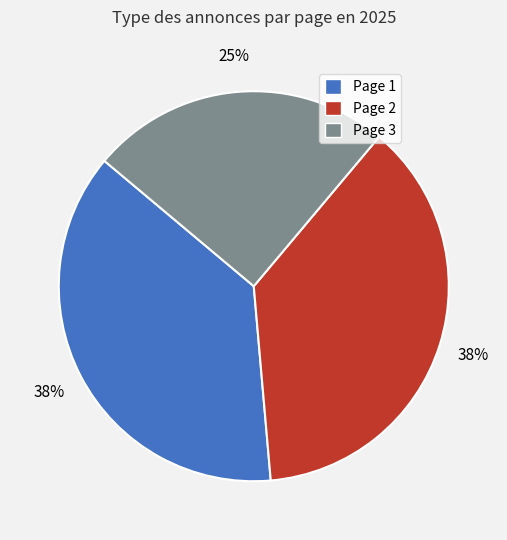

Do Page 3 and Page 2 together represent more than half of the pie?

Yes